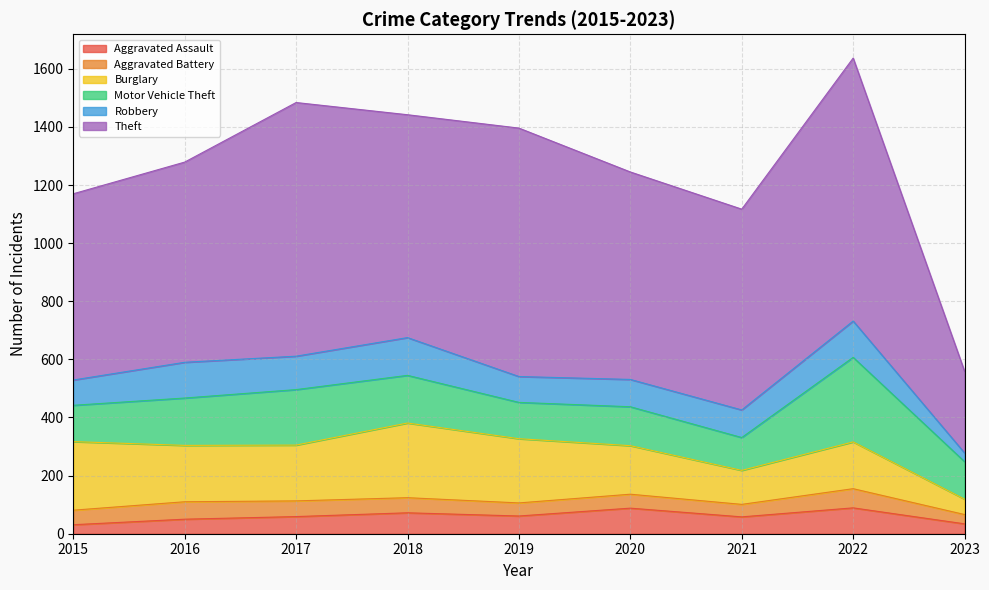

Between 2017 and 2022, which series saw the biggest shift?

Motor Vehicle Theft